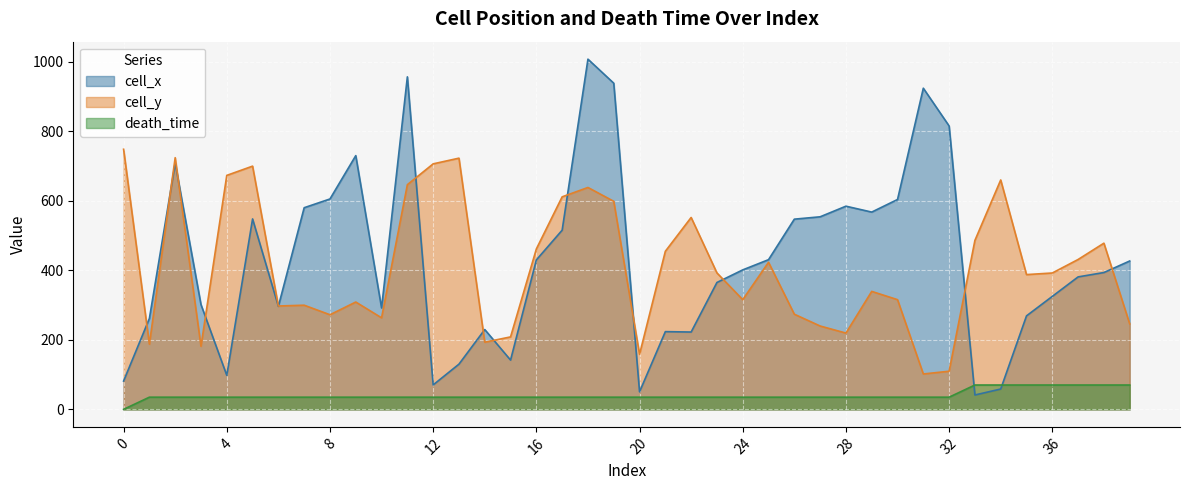

The death_time series shows 70.0 at 35. True or false?

True